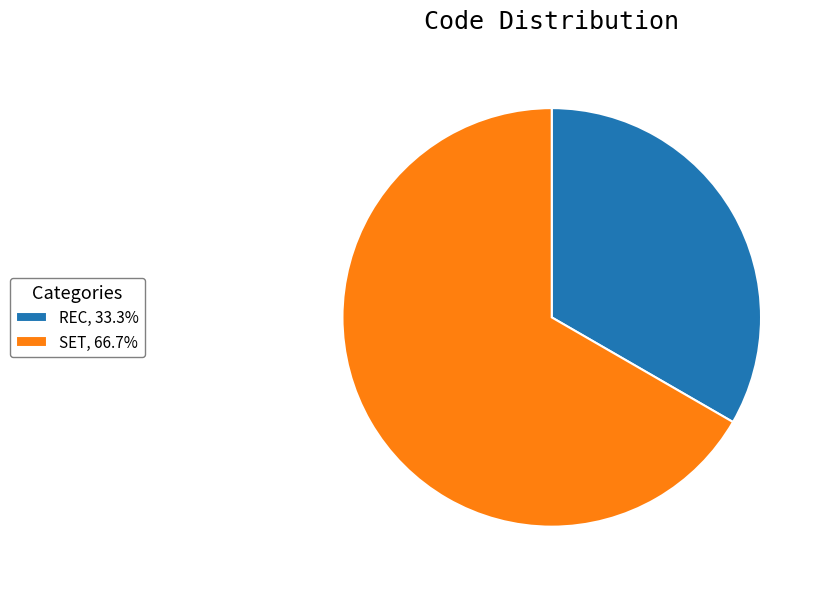

Is there any slice that represents more than half of the pie?

Yes